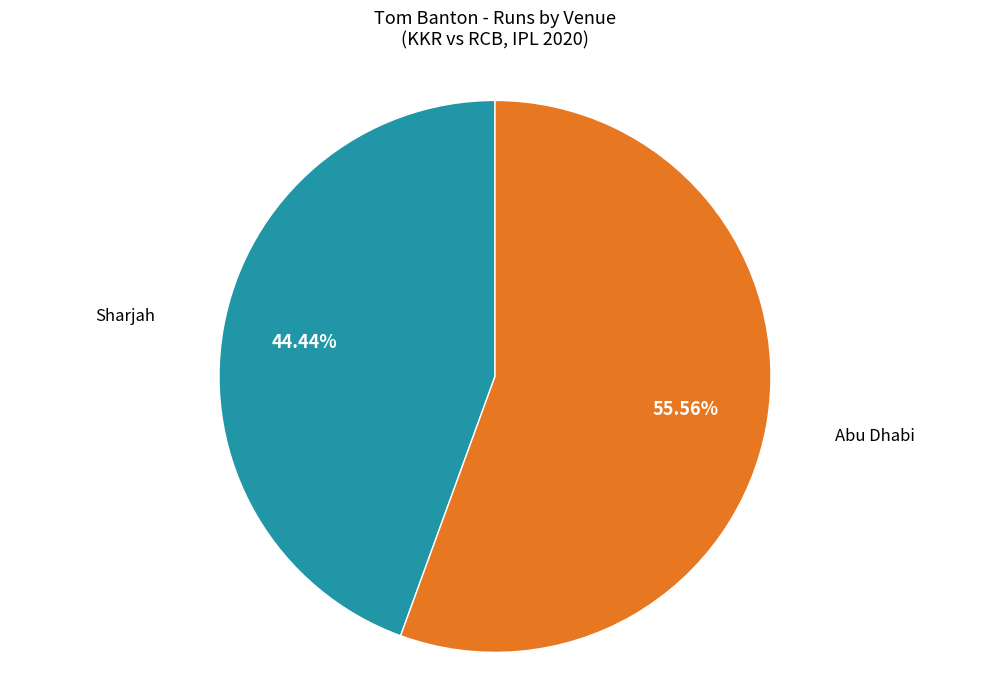

Is there a majority slice in this chart?

Yes